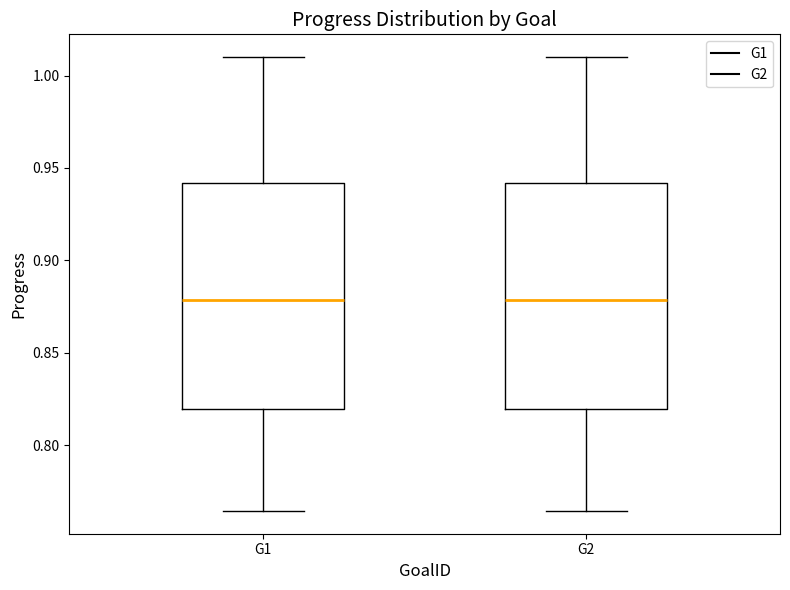

Reading left to right, transcribe this box plot: for each box, give where its median line is, the range the box spans, and where its two whiskers end, as read against the y-axis. The values are not printed on the chart, so give them approximately, as read against the axis.

G1: median 0.880, box 0.820 to 0.940, whiskers 0.765 to 1.010
G2: median 0.880, box 0.820 to 0.940, whiskers 0.765 to 1.010